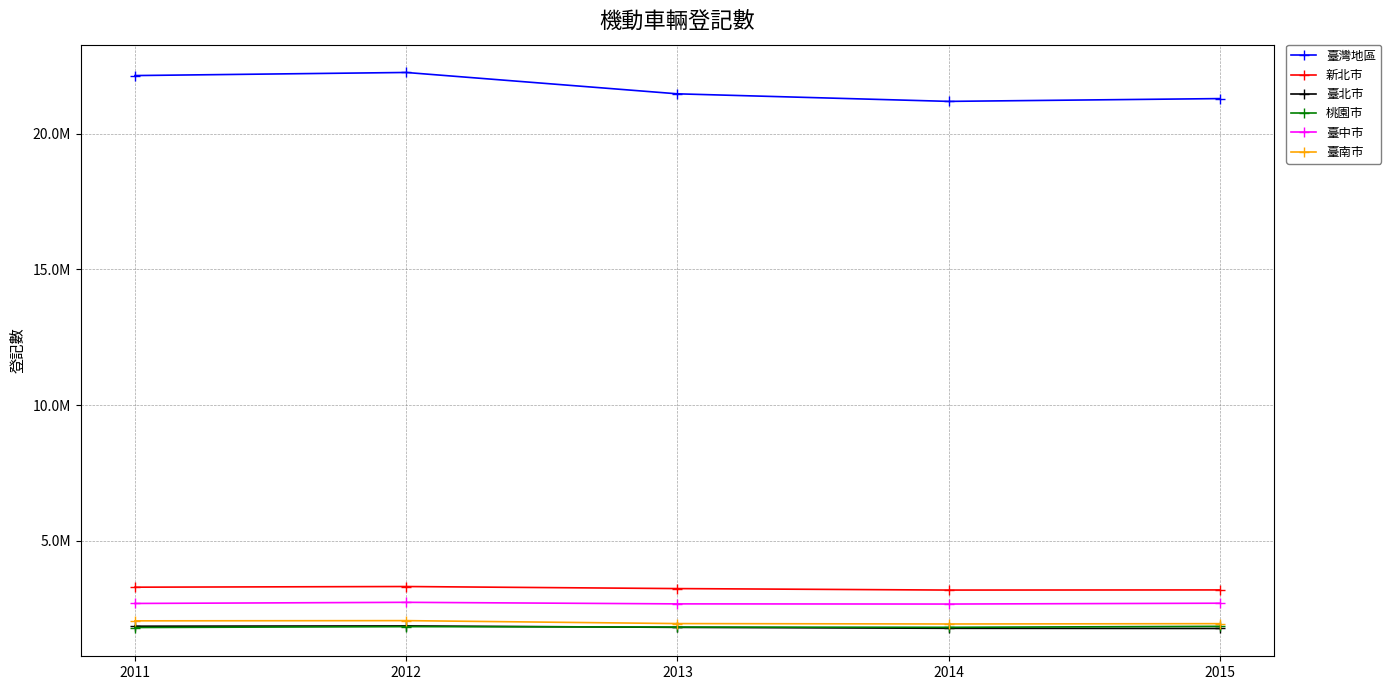

Is this an area chart (filled region under the line)?

No